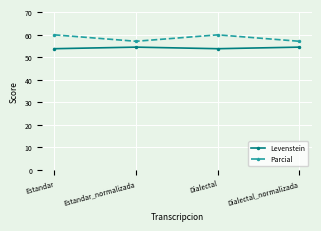

How many lines are shown in the chart?

2